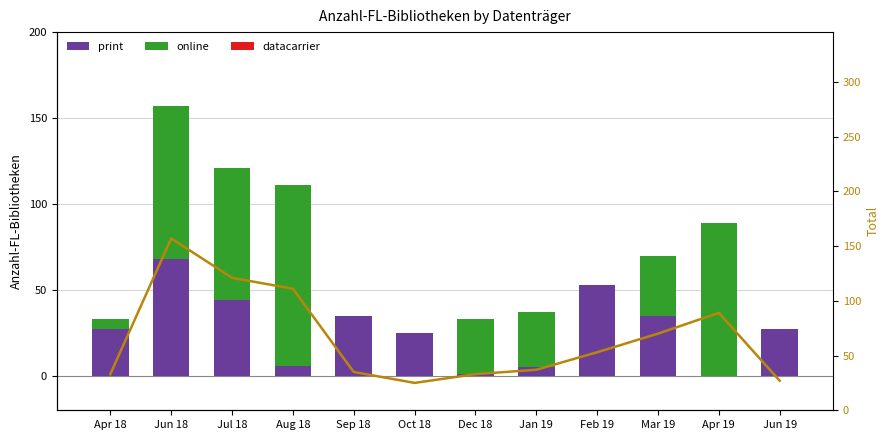

At which category does the chart reach its peak across all series?

Jun 18